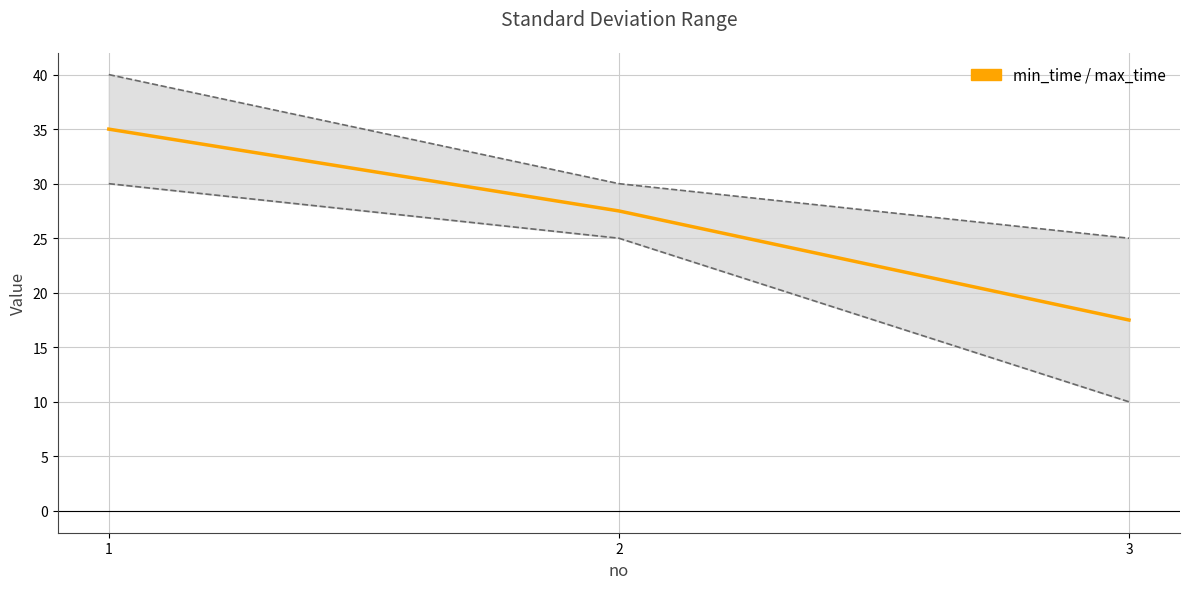

How many lines are shown in the chart?

1